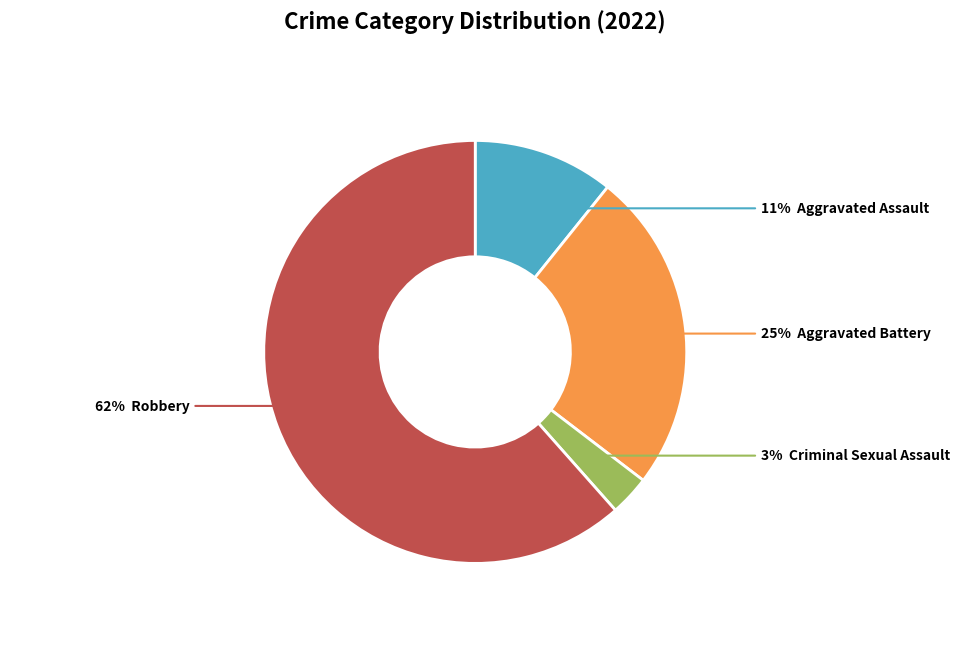

To the nearest percent, what is the difference between the largest and smallest slice percentages?

58%